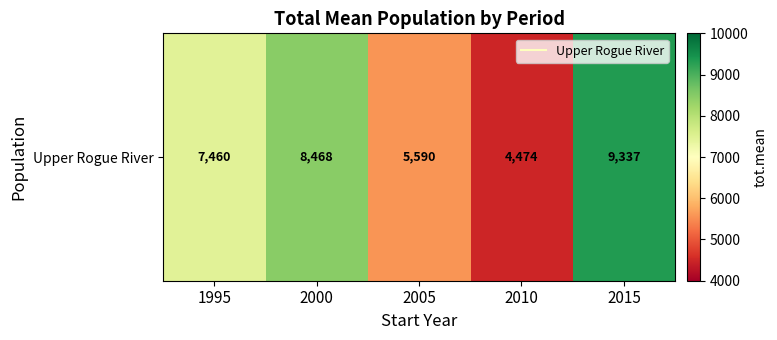

Between 1995 and 2015, which is larger?

2015